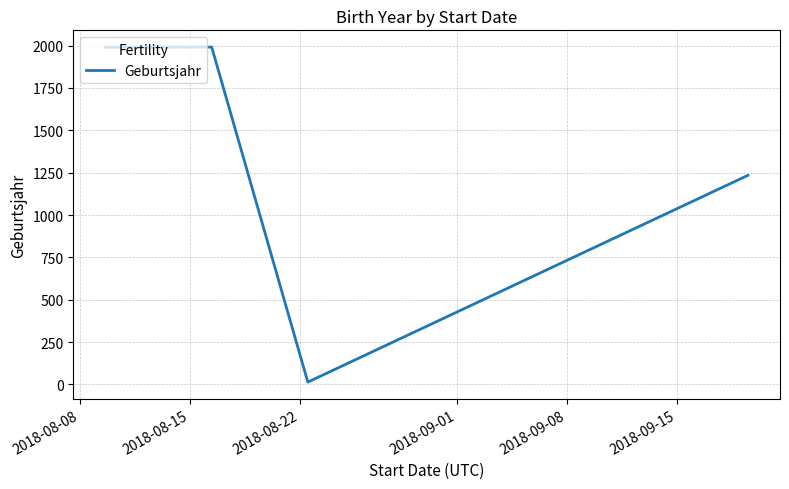

What is the maximum value shown in the chart?

1991